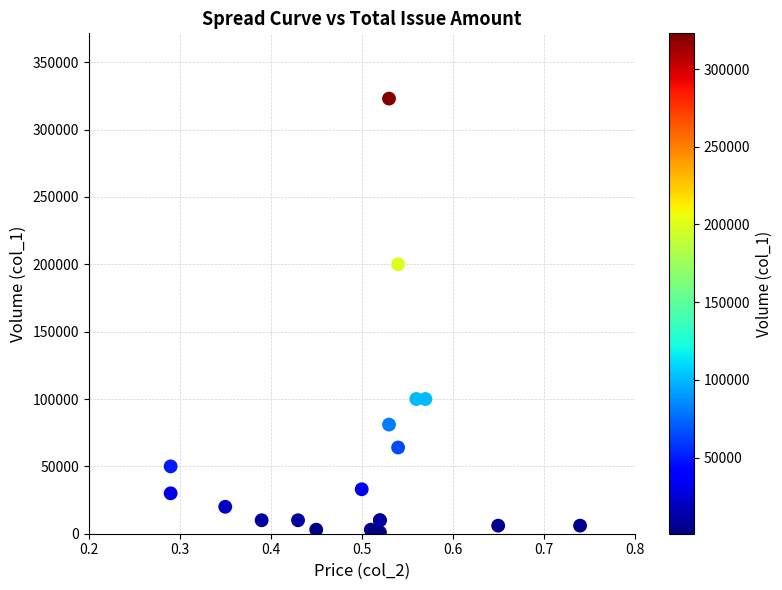

What Y value in the scatter plot is closest to 162000?

200000